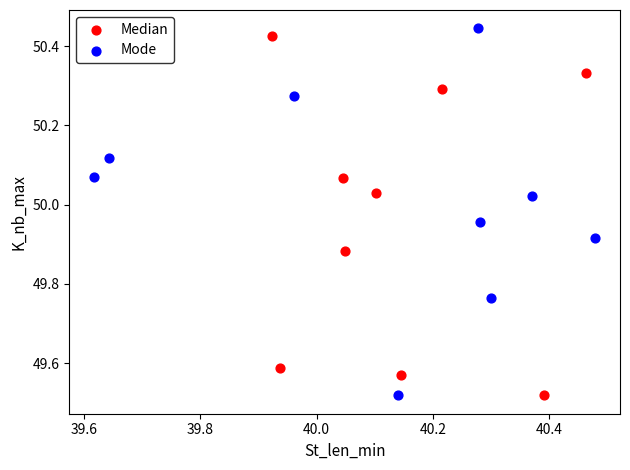

What are all the series names shown in the legend?

Median, Mode